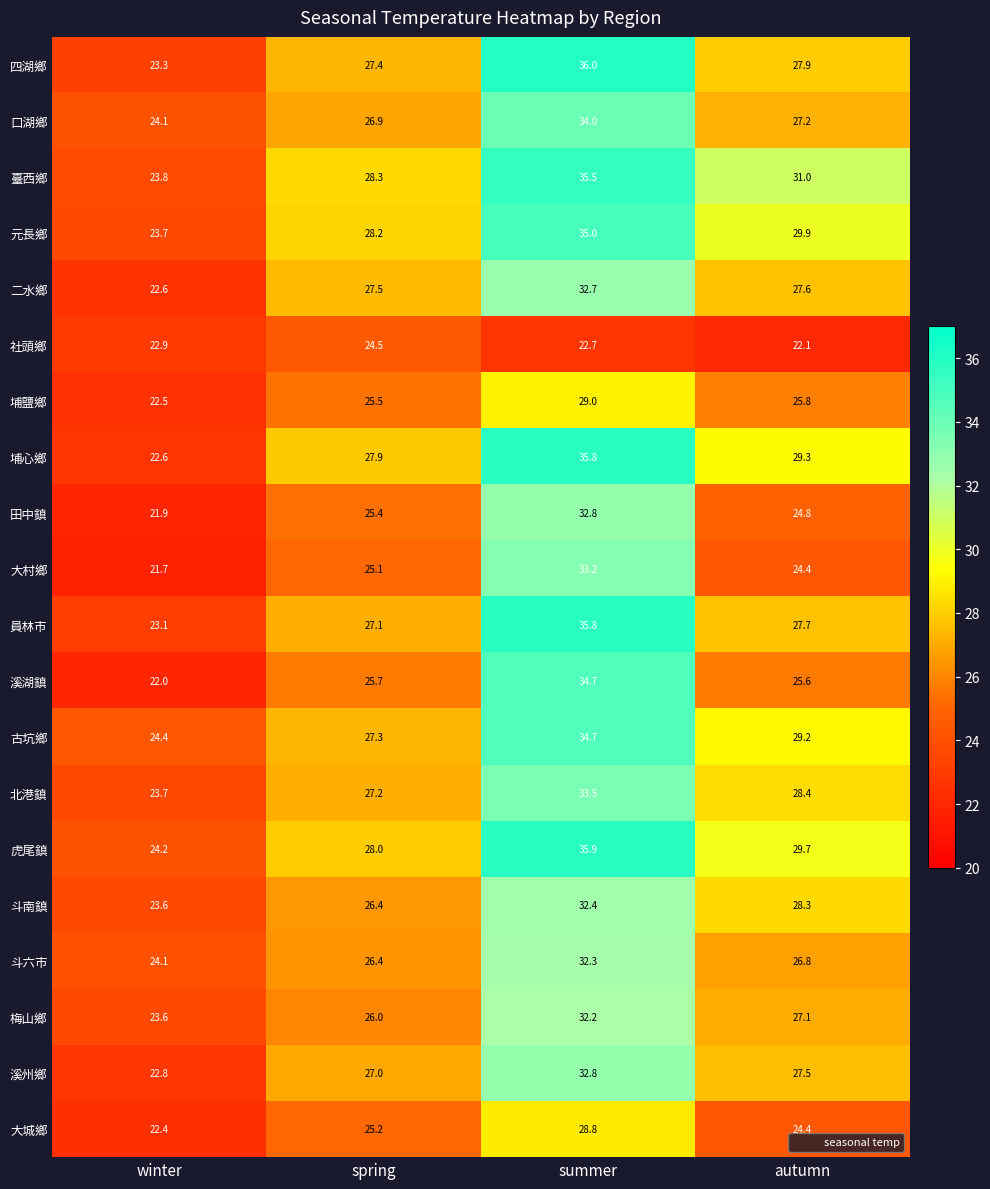

At which label is 溪湖鎮 closest to 28?

spring